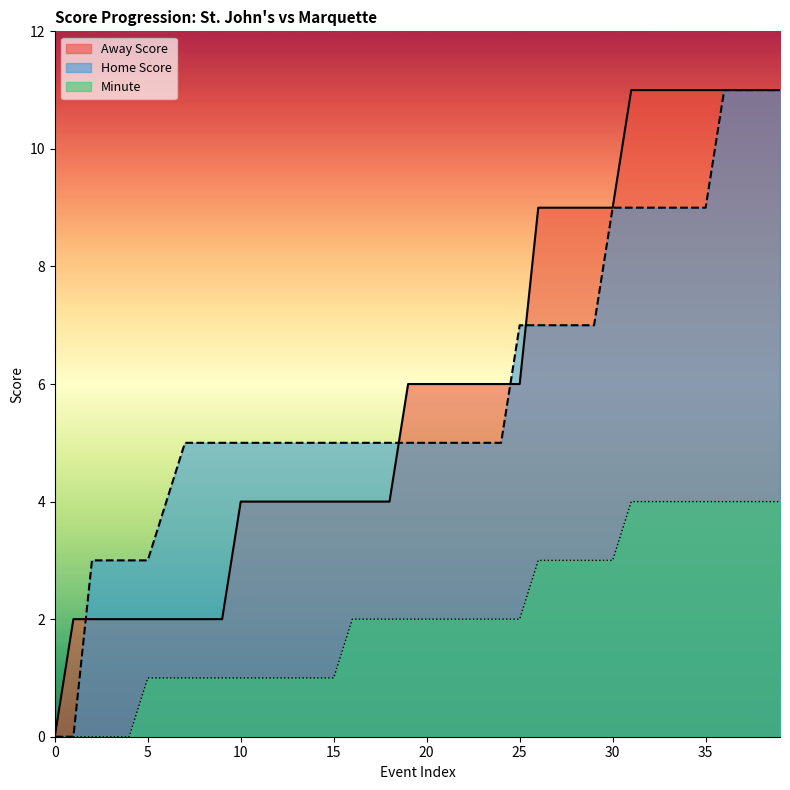

Rank the series by their maximum value, from highest to lowest.

Away Score, Home Score, Minute